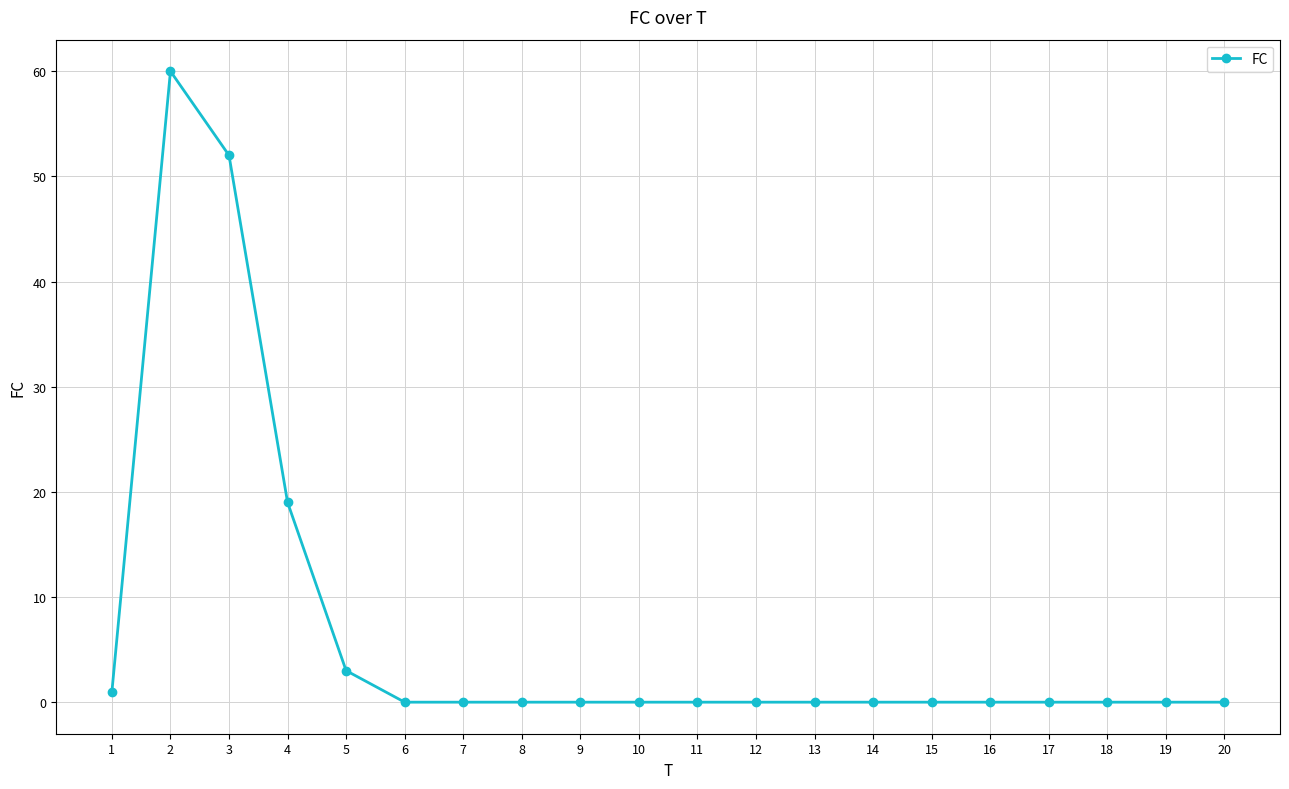

What is the sum of all values?

135